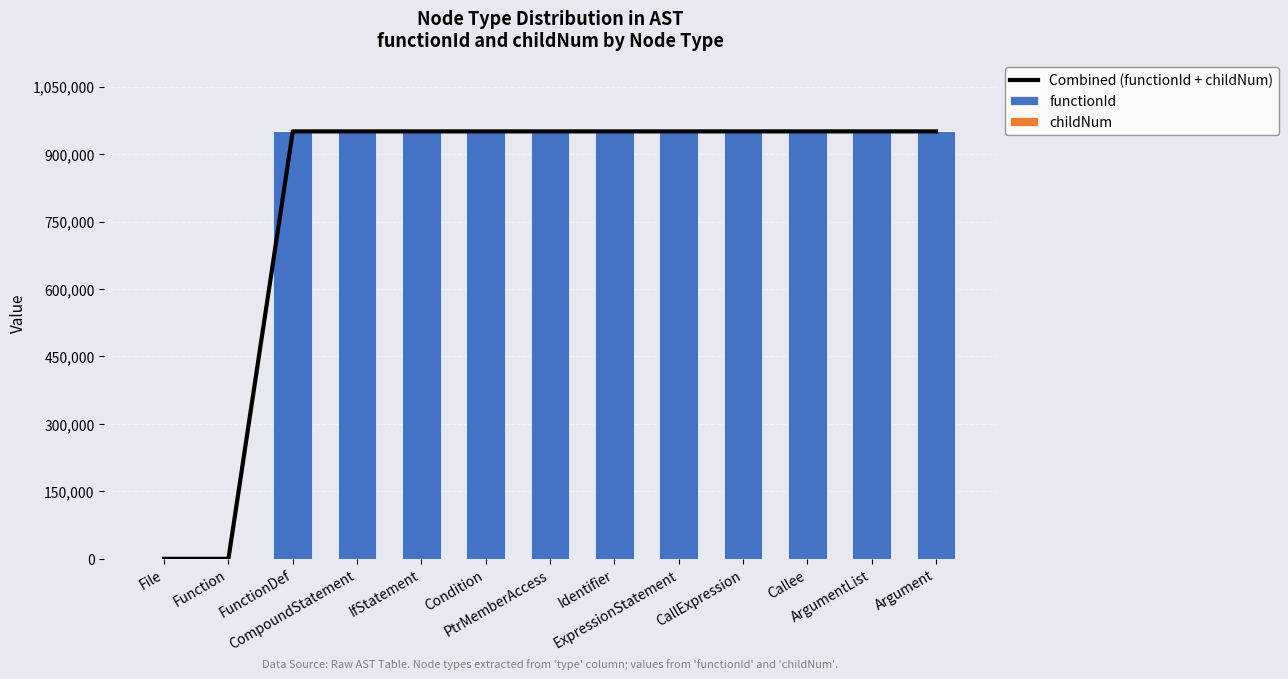

How many groups of bars are there?

13